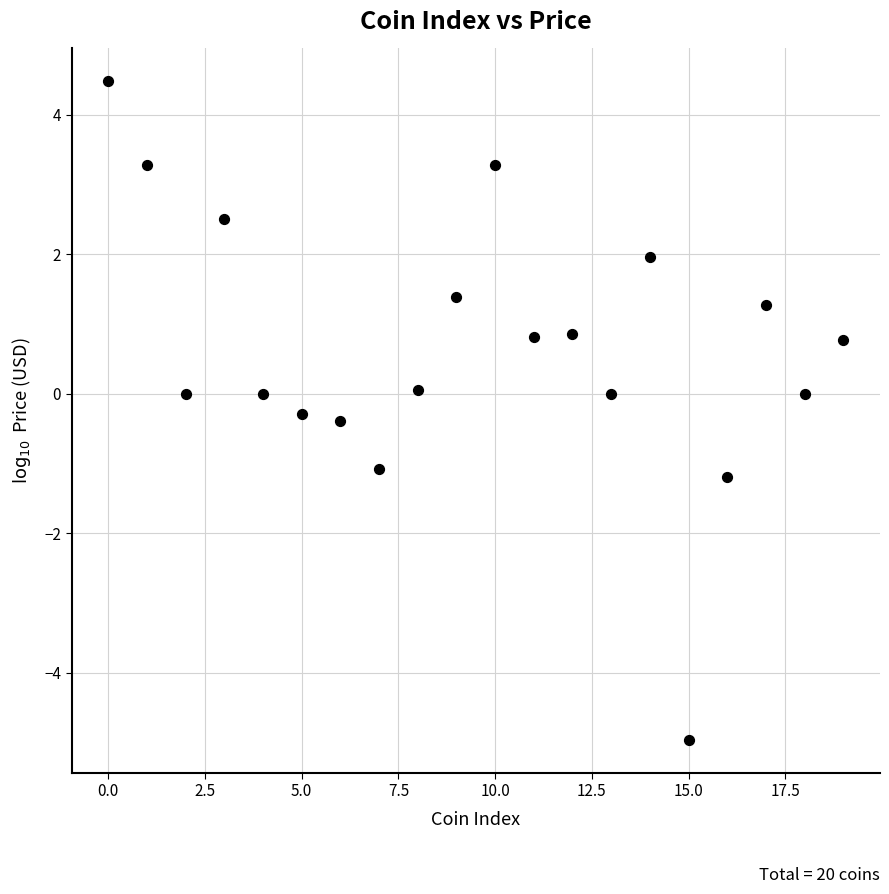

What is the range of Y values (max minus min)?

9.4